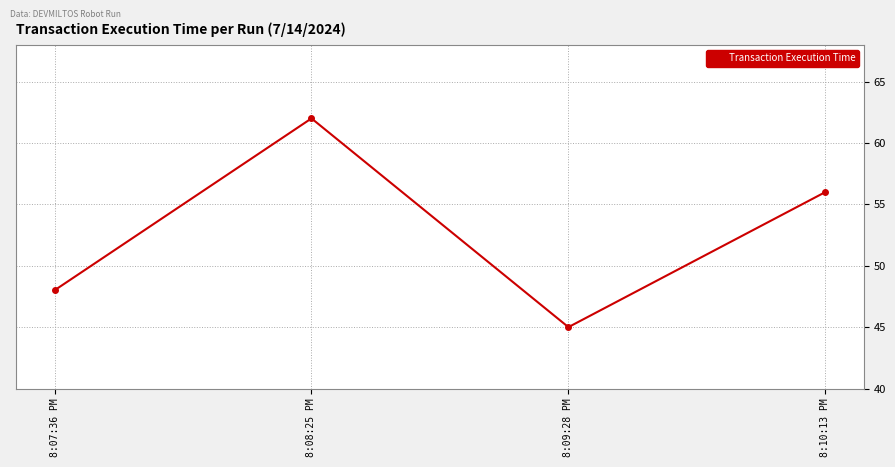

What is the minimum value shown in the chart?

45